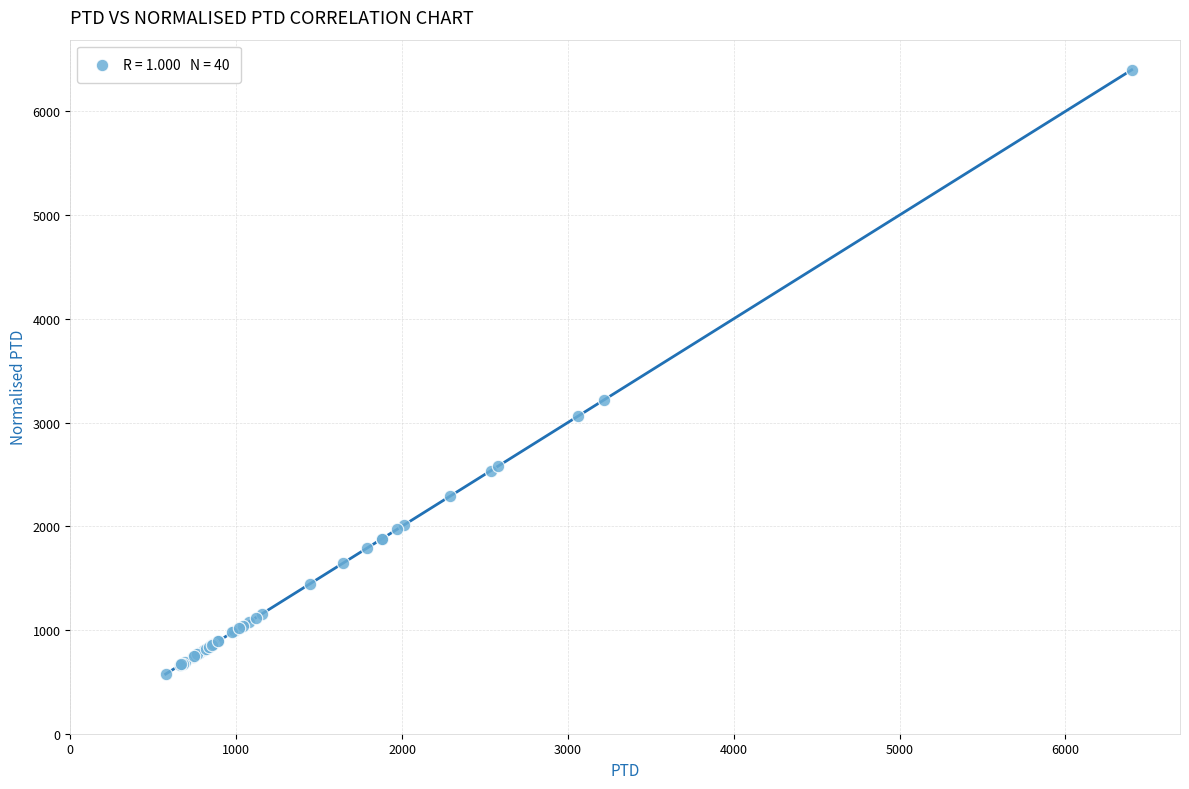

What Y value in the scatter plot is closest to 3487?

3218.9